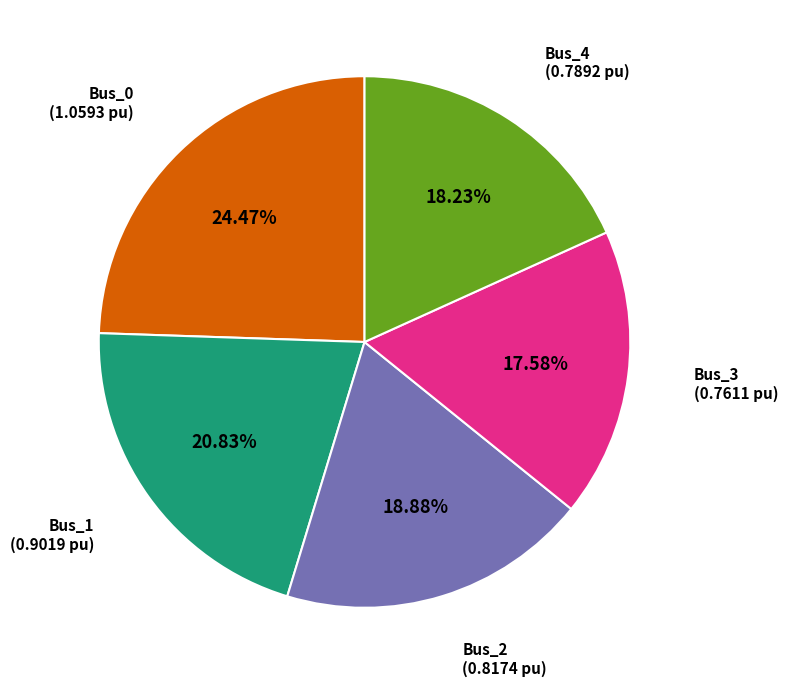

How many slices are in this pie chart?

5